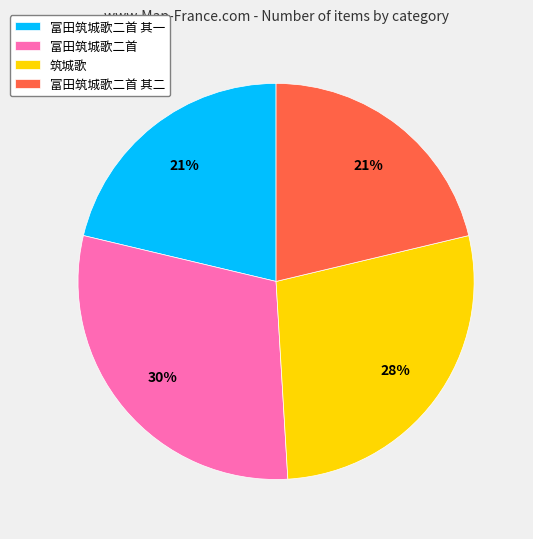

Which category has the biggest portion of the pie?

富田筑城歌二首